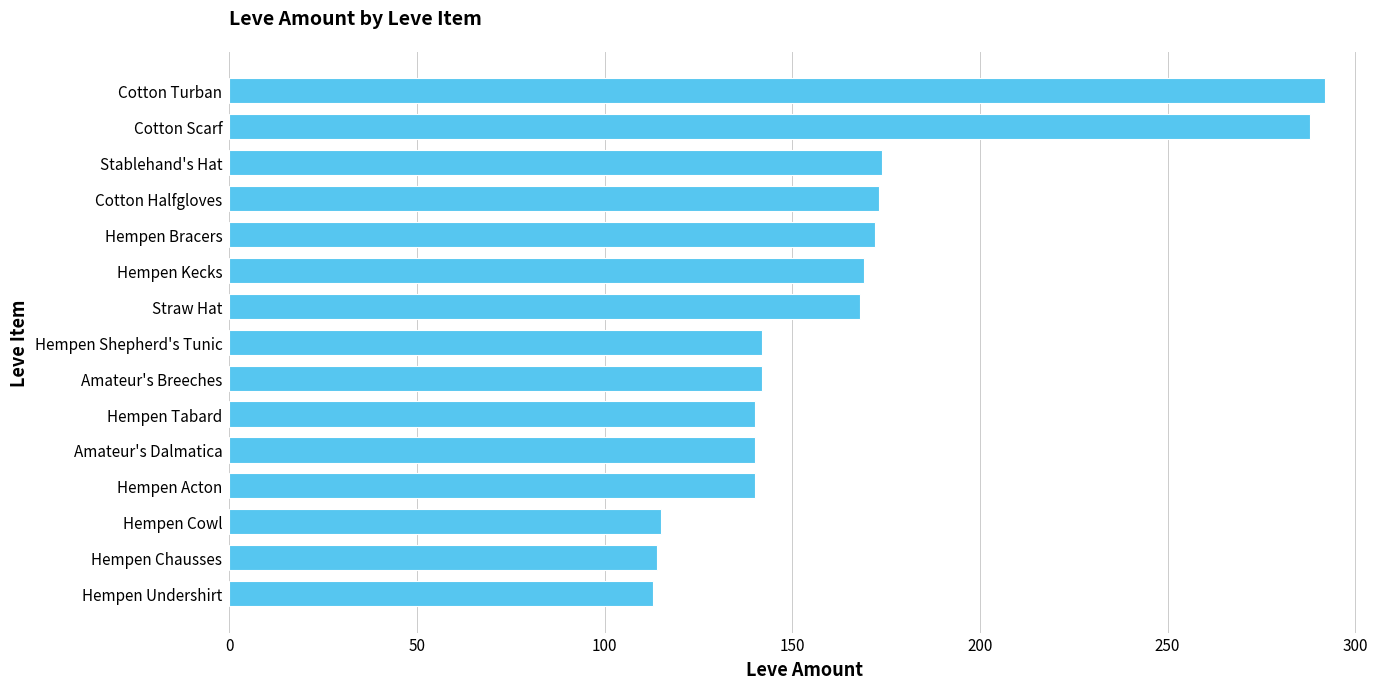

How many data points does each series have?

15